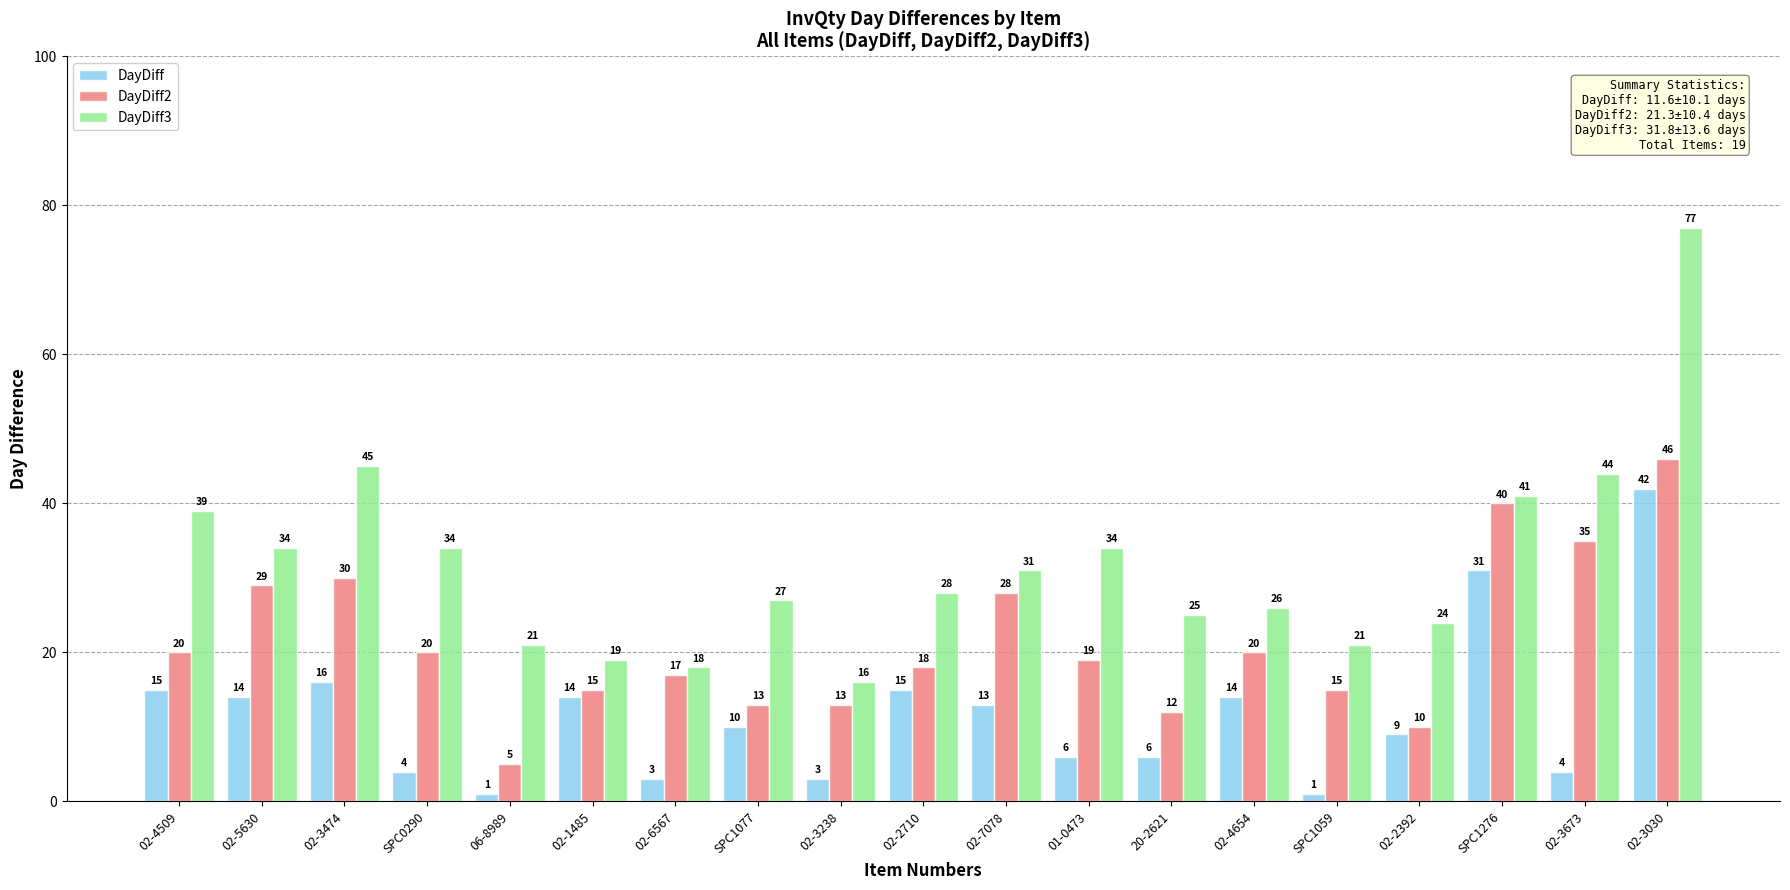

Reading left to right, list all the values displayed in this chart.

DayDiff: 02-4509=15	02-5630=14	02-3474=16	SPC0290=4	06-8989=1	02-1485=14	02-6567=3	SPC1077=10	02-3238=3	02-2710=15	02-7078=13	01-0473=6	20-2621=6	02-4654=14	SPC1059=1	02-2392=9	SPC1276=31	02-3673=4	02-3030=42
DayDiff2: 02-4509=20	02-5630=29	02-3474=30	SPC0290=20	06-8989=5	02-1485=15	02-6567=17	SPC1077=13	02-3238=13	02-2710=18	02-7078=28	01-0473=19	20-2621=12	02-4654=20	SPC1059=15	02-2392=10	SPC1276=40	02-3673=35	02-3030=46
DayDiff3: 02-4509=39	02-5630=34	02-3474=45	SPC0290=34	06-8989=21	02-1485=19	02-6567=18	SPC1077=27	02-3238=16	02-2710=28	02-7078=31	01-0473=34	20-2621=25	02-4654=26	SPC1059=21	02-2392=24	SPC1276=41	02-3673=44	02-3030=77